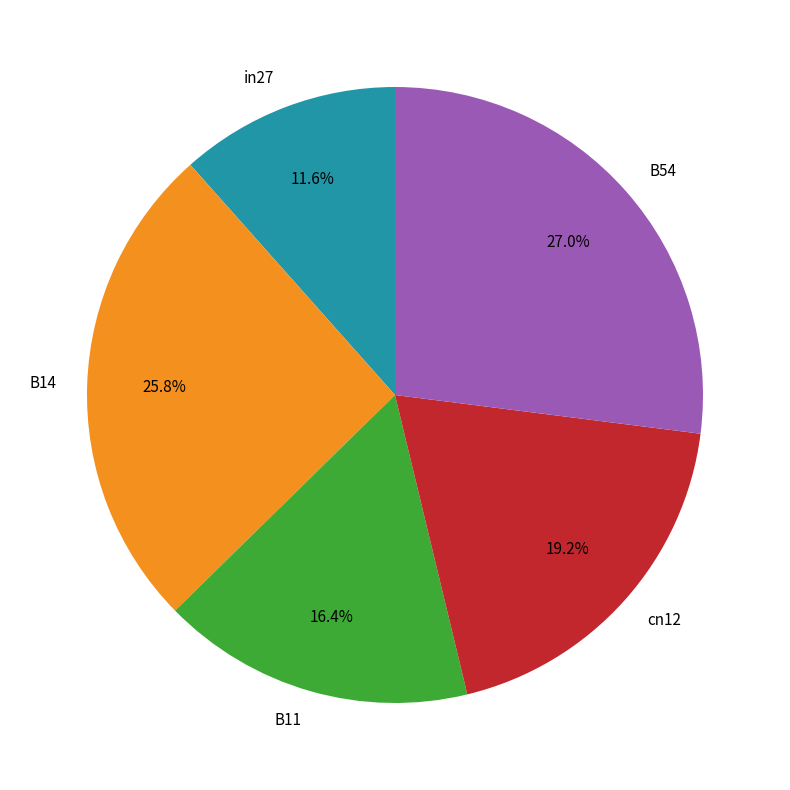

To the nearest percent, what is the combined percentage of cn12 and B54?

46%